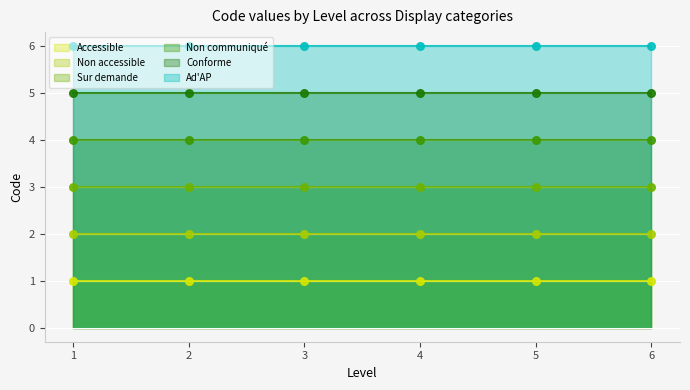

At how many categories does at least one series exceed 4?

6